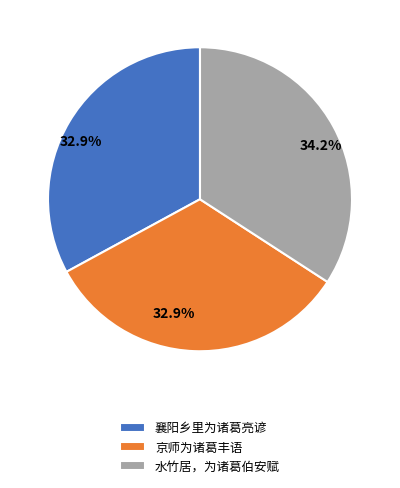

What percentage is the 襄阳乡里为诸葛亮谚 slice, to the nearest percent?

33%